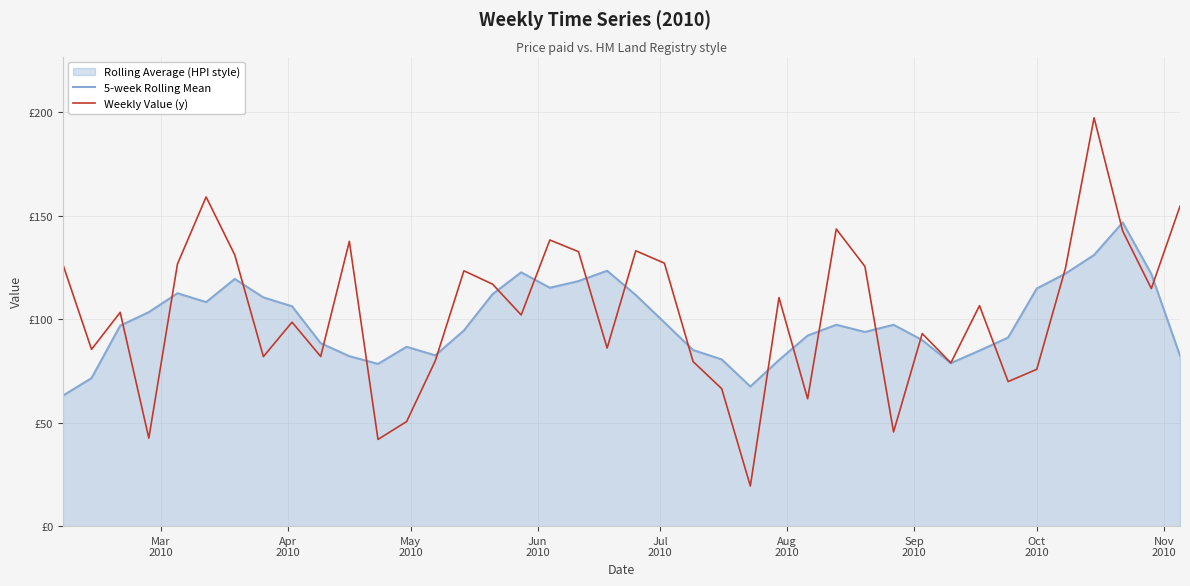

List the series in order of their peak value, lowest first.

5-week Rolling Mean, Weekly Value (y)